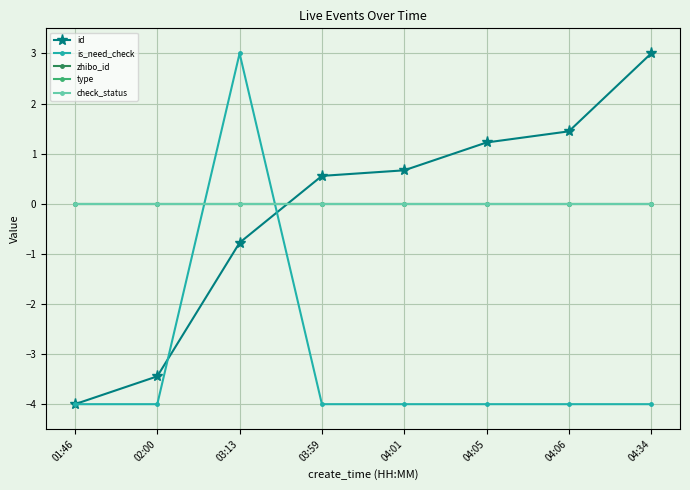

At which category is the sum across all series the highest?

03:13